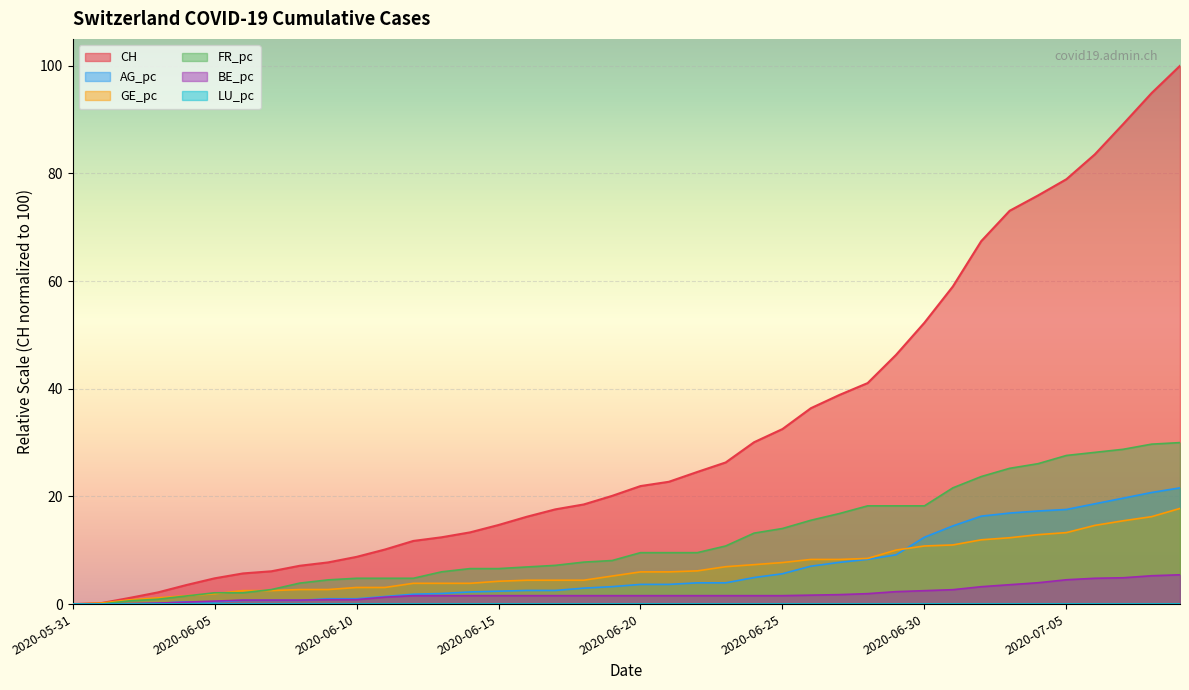

What value does the CH series have at 2020-06-22?

24.5